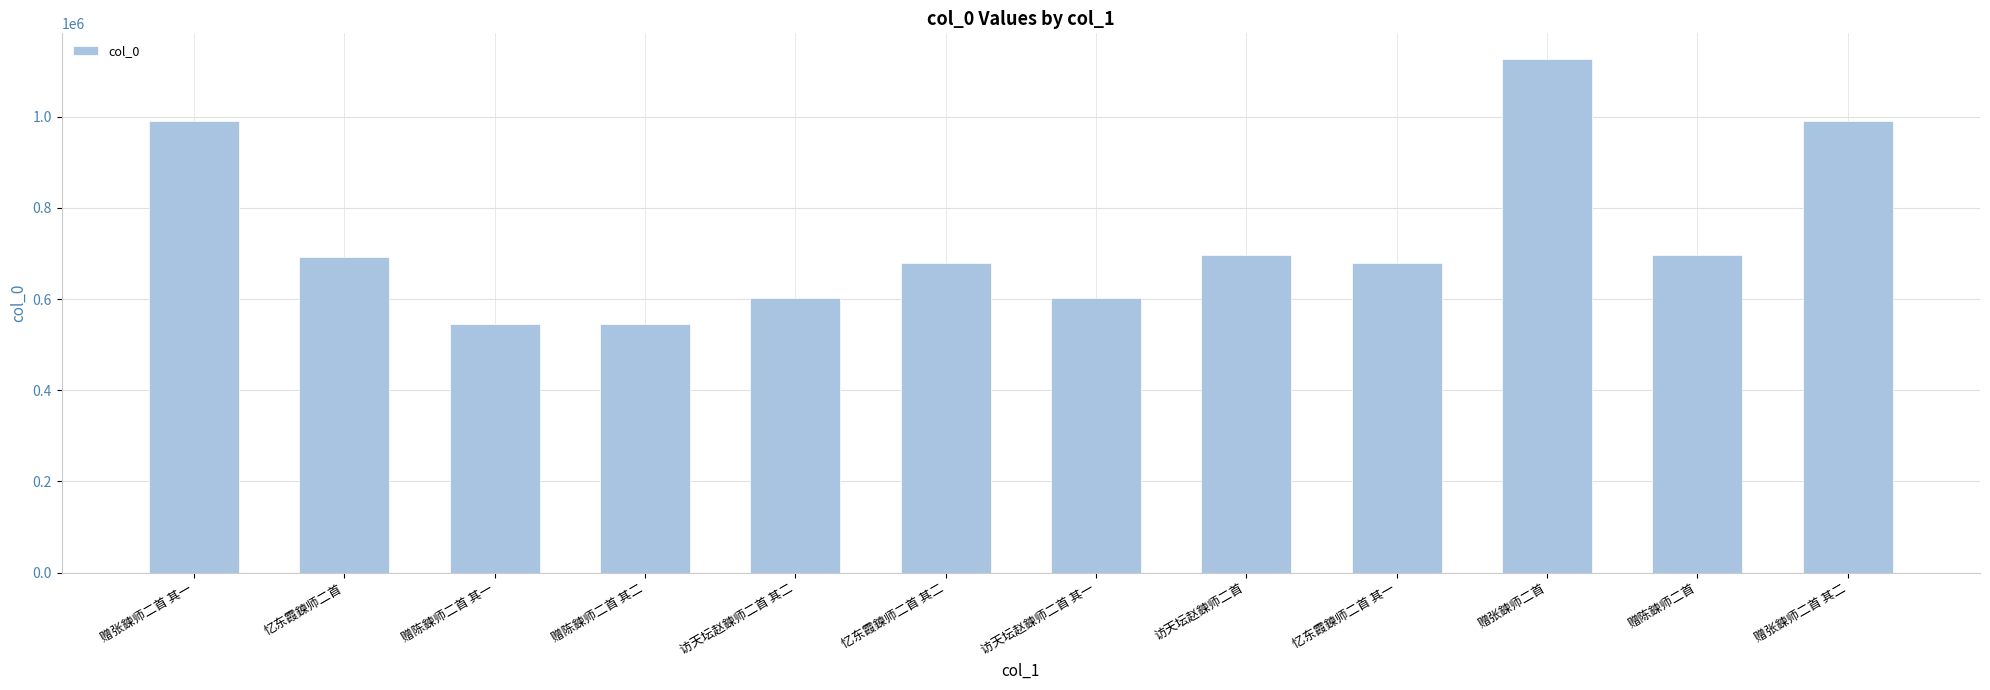

Approximately how many times larger is the value at 访天坛赵鍊师二首 其一 compared to 赠陈鍊师二首 其二?

1.1